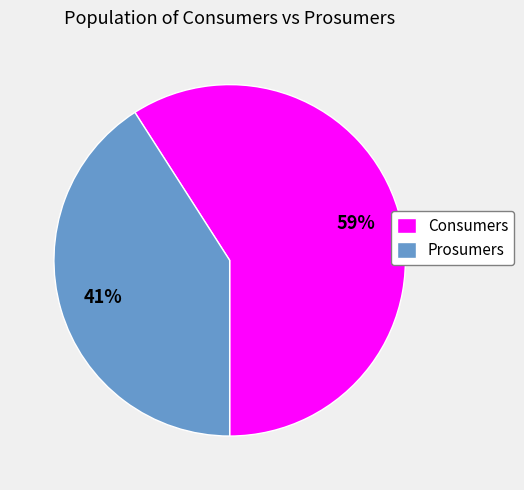

Rank the categories by value from lowest to highest.

Prosumers, Consumers